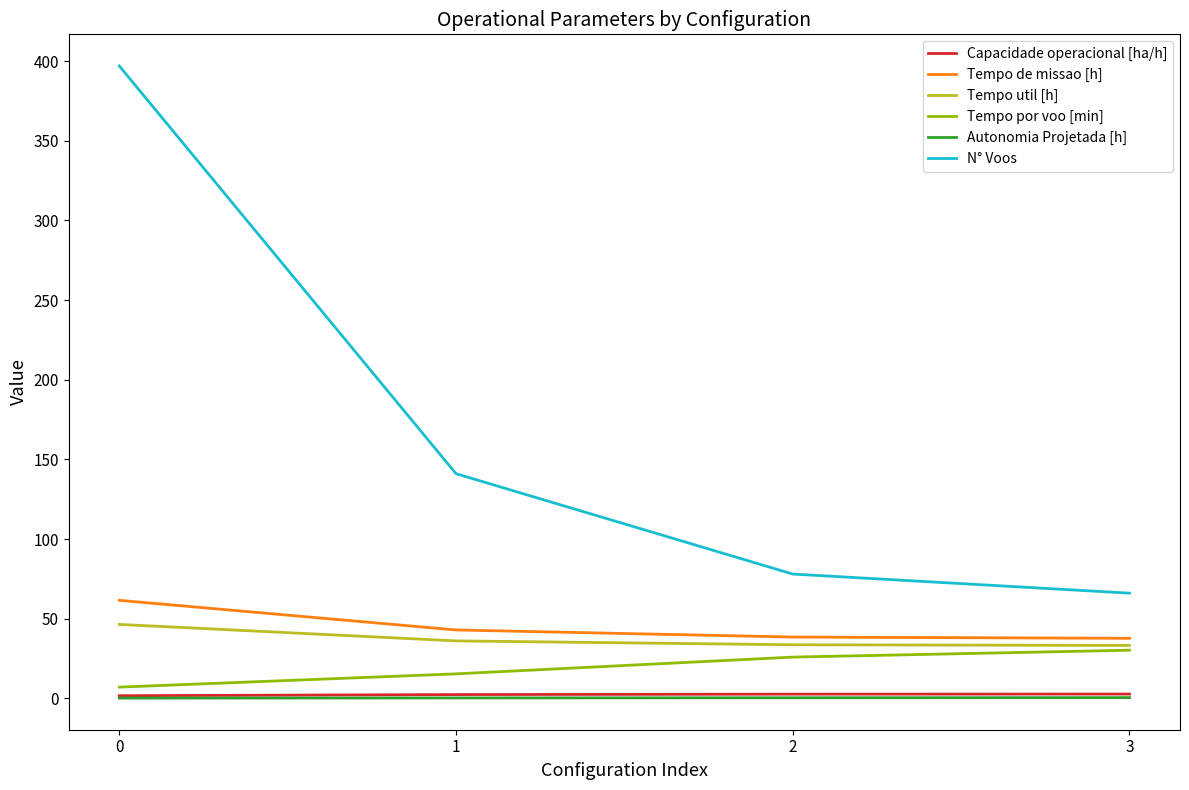

Which series has the largest total across all categories?

N° Voos